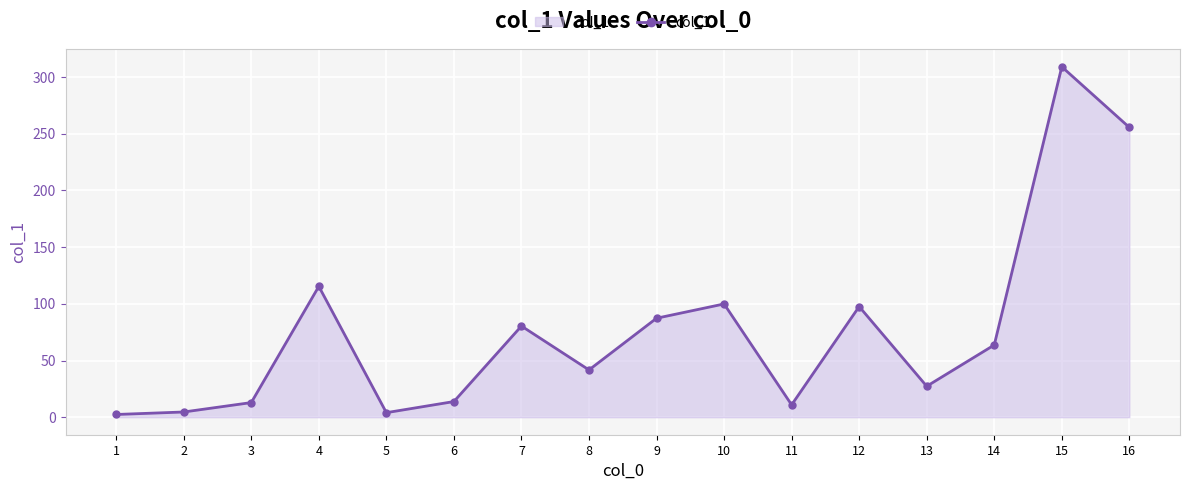

The value at 16 is 53.9. True or false?

False